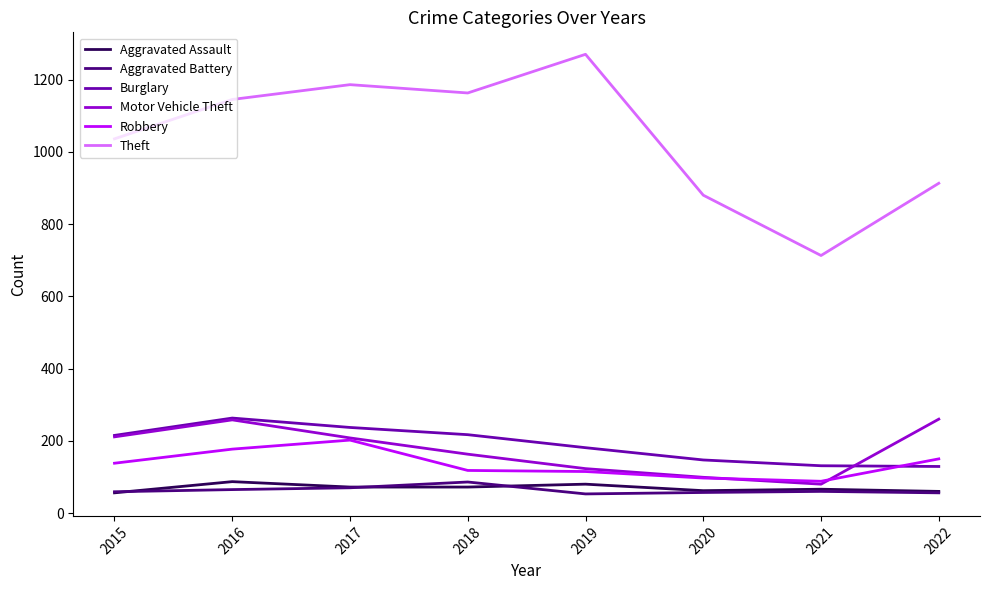

Is the value of Theft at 2015 greater than the value of Burglary at 2022?

Yes